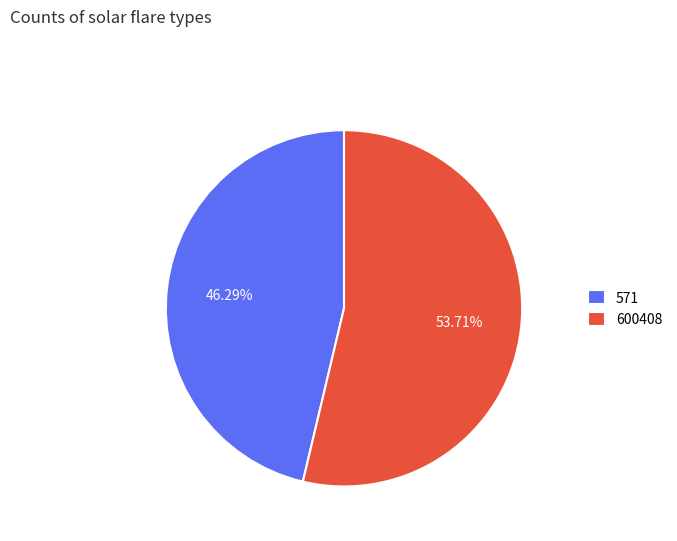

Is it true that 571 is 46% of the pie?

True